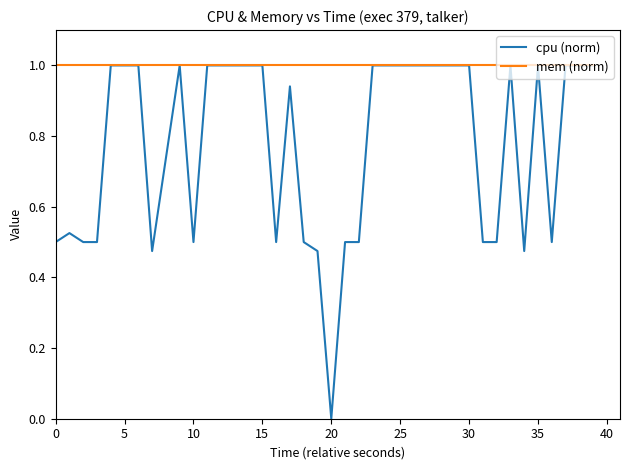

How many data points does each series have?

40